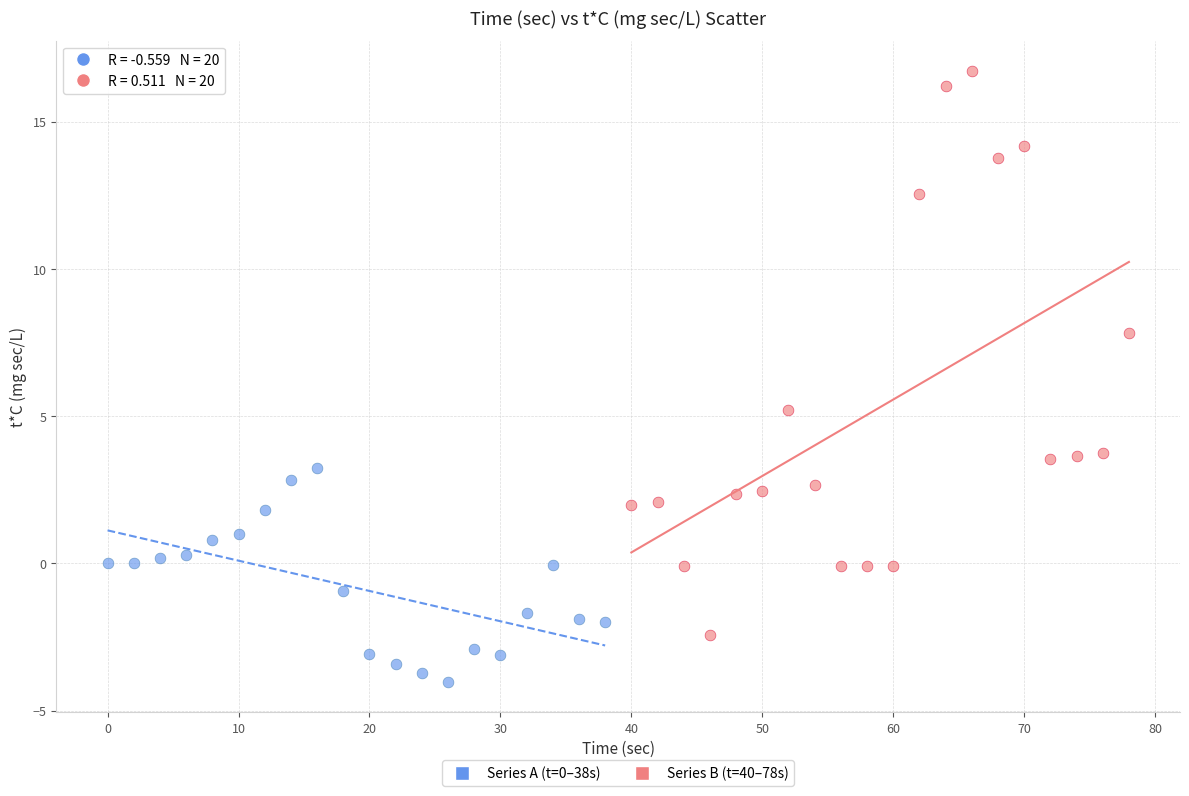

Which series has the largest Y range (max minus min)?

Series B (t=40–78s)